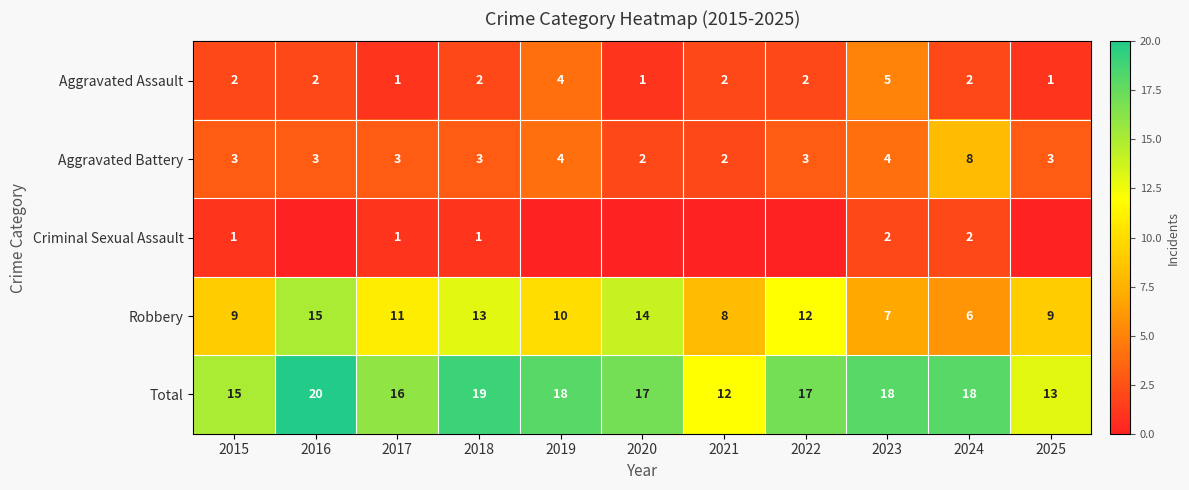

What is the sum of the Total values at 2017 and 2019?

34